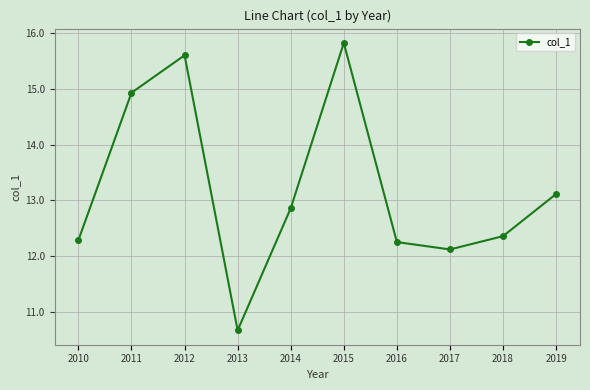

What is the maximum value shown in the chart?

15.8